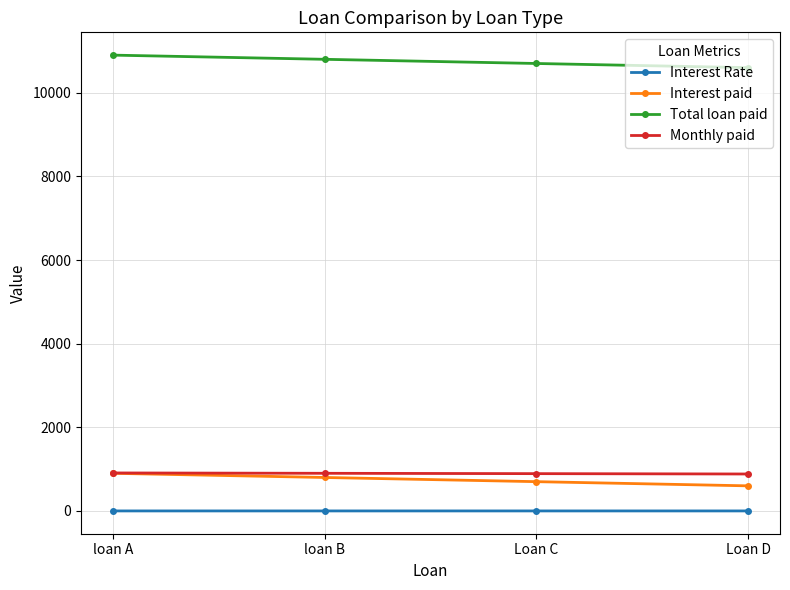

How many data points in Interest paid are less than 800?

2